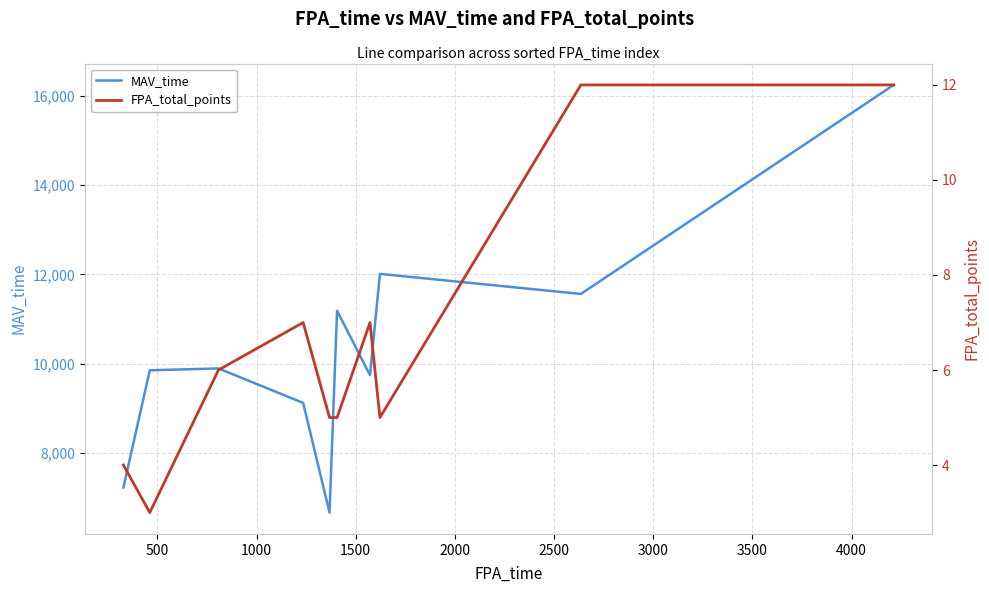

True or false: FPA_total_points has a value of 9 at 2500.

False